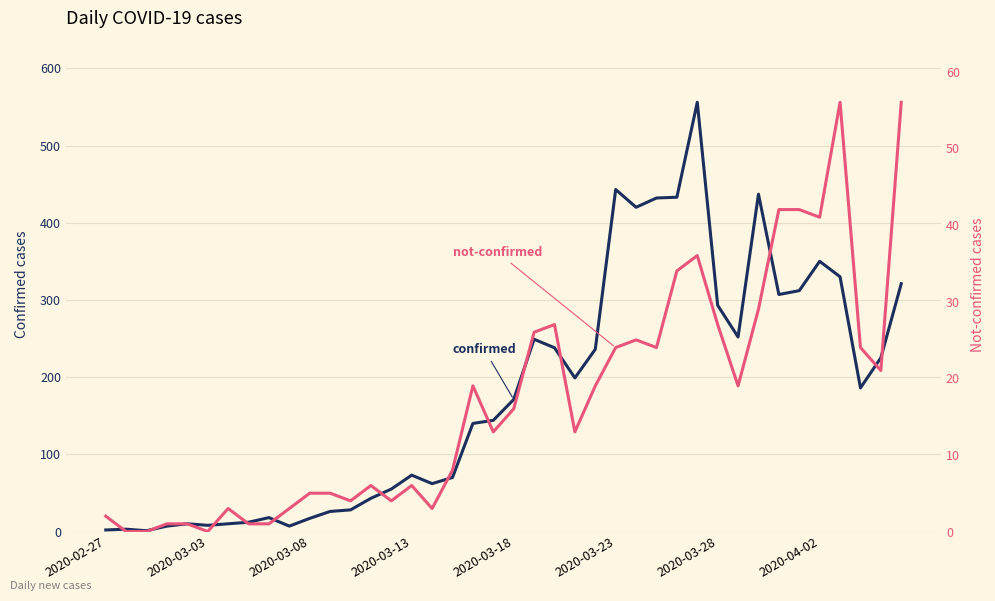

Which series has the largest total across all categories?

confirmed